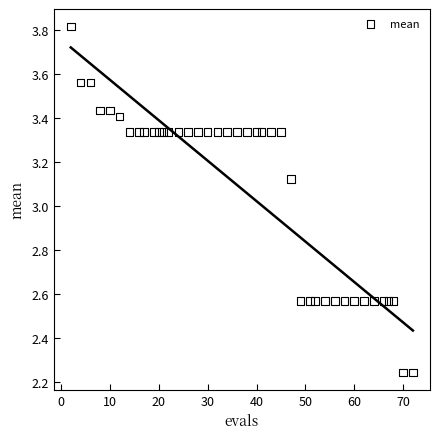

What is the range of X values (max minus min)?

70.0